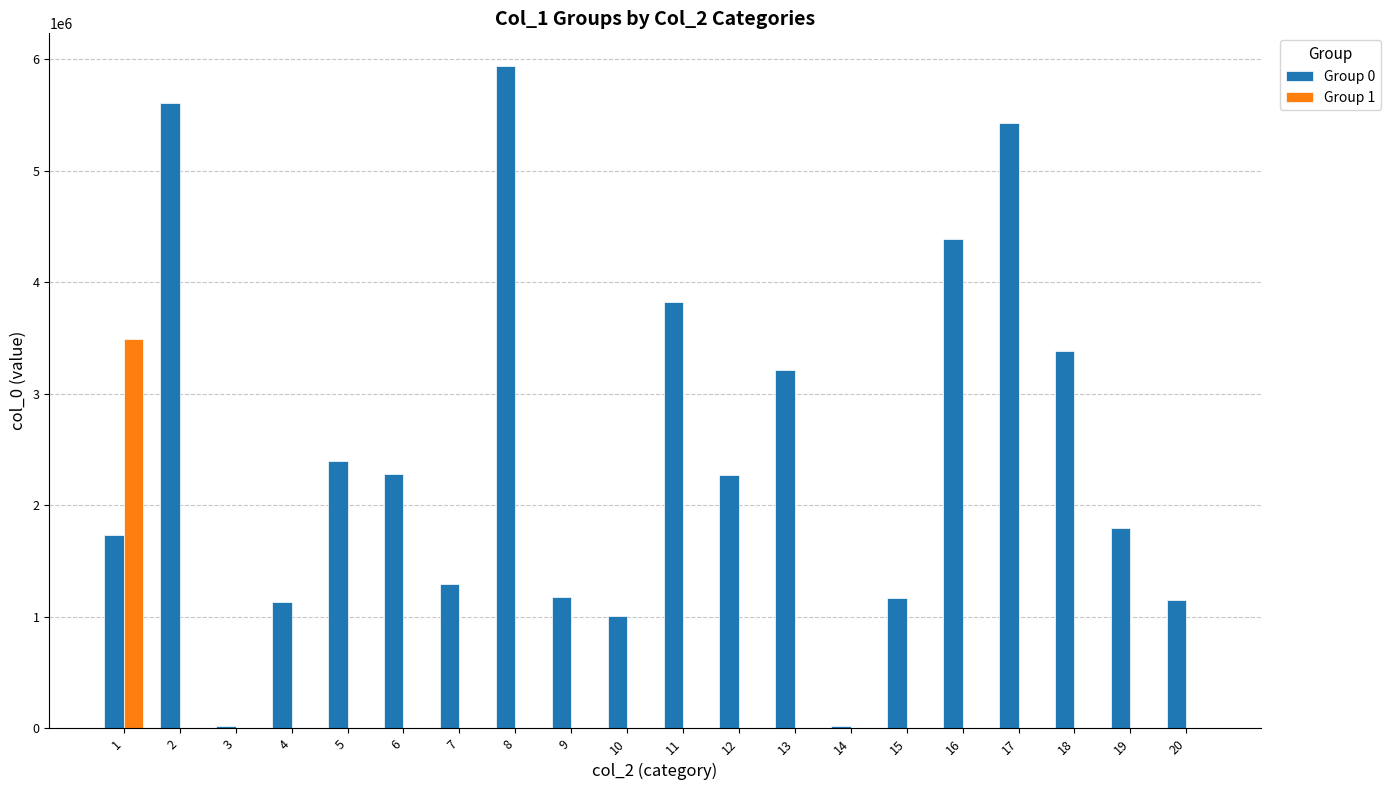

The value of Group 0 at 4 is 1136955. True or false?

True